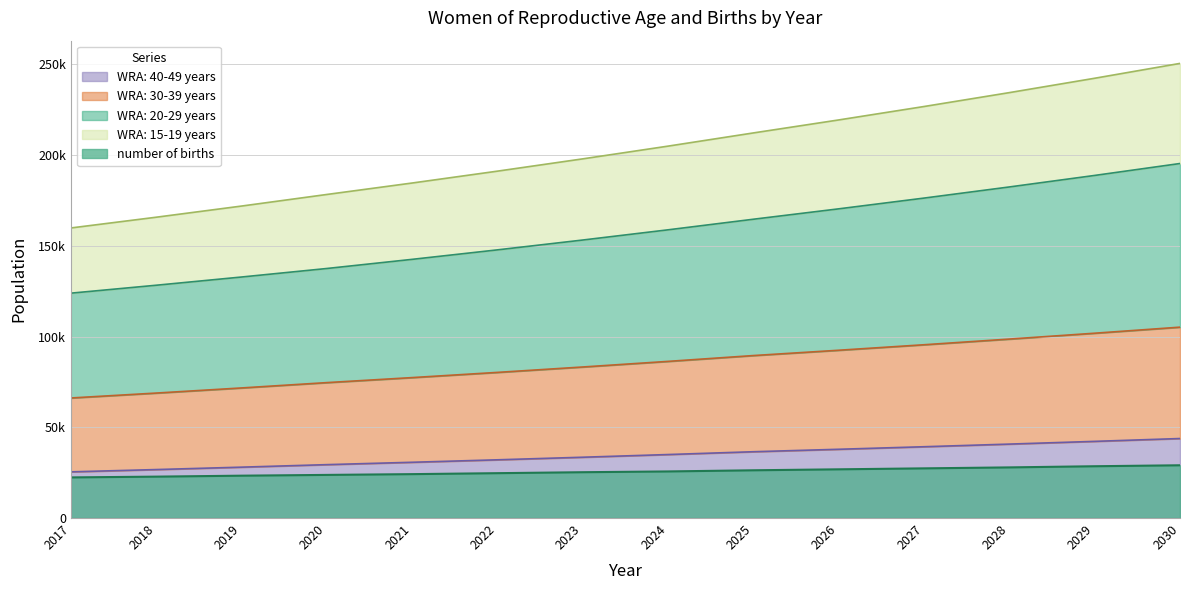

True or false: WRA: 15-19 years and WRA: 30-39 years intersect in this chart.

False